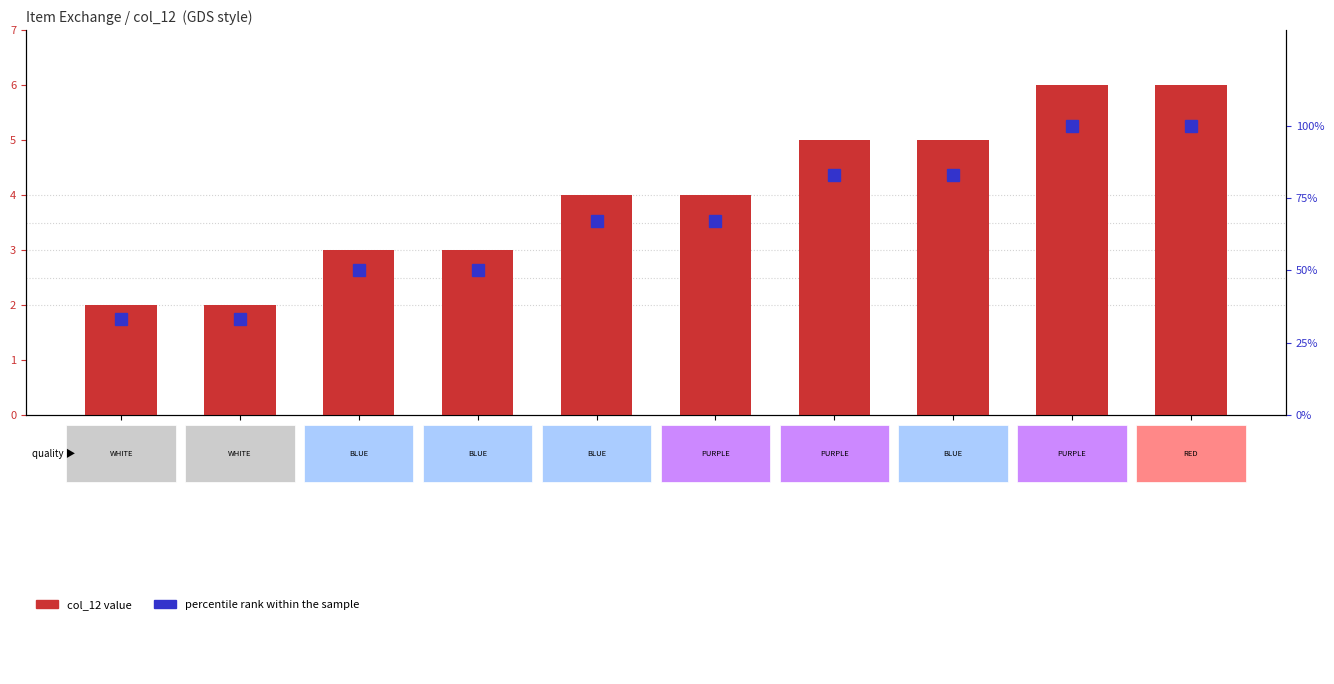

Which series has the largest range (max minus min)?

percentile rank within the sample